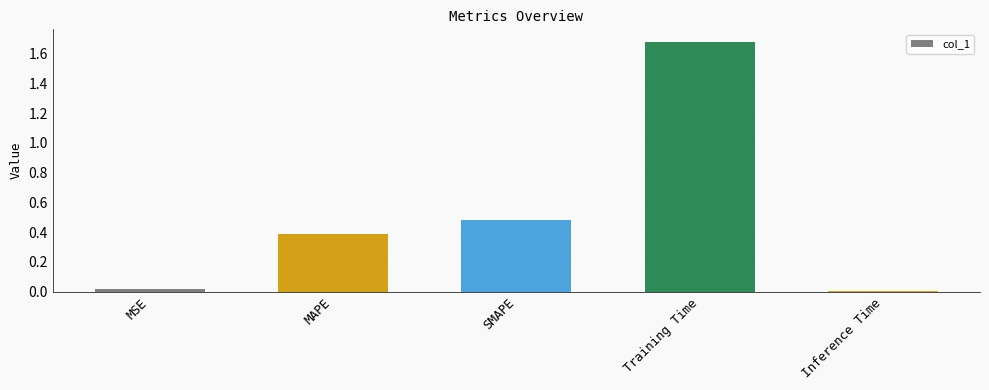

What position from the right is Inference Time?

1